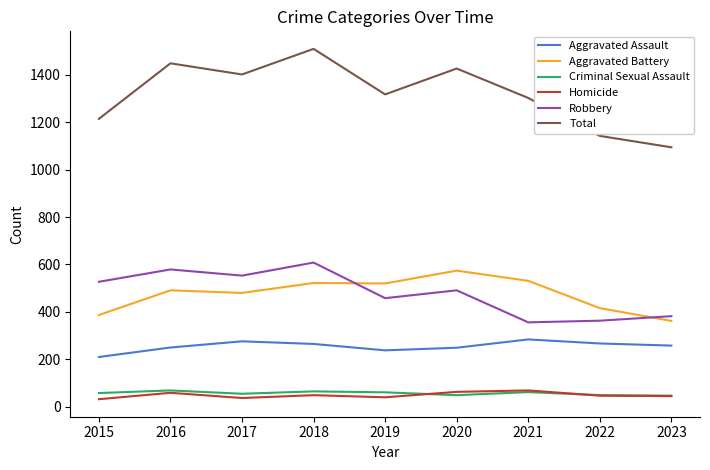

True or false: Robbery and Aggravated Assault intersect in this chart.

False